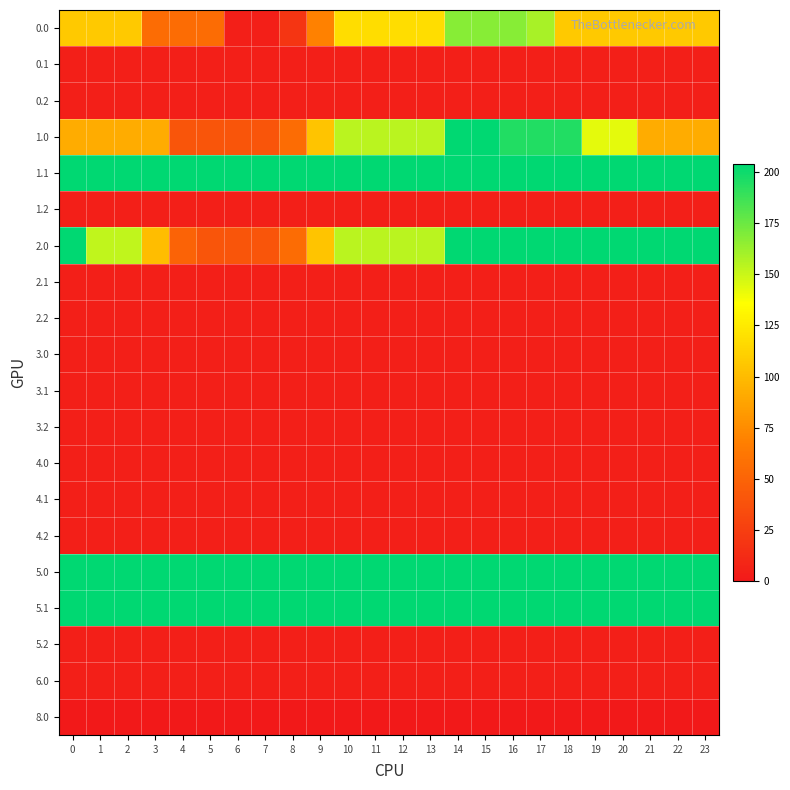

Reading left to right, extract all data points from this chart.

0.0: 0=107.1	1=107.1	2=107.1	3=55.6	4=55.6	5=55.6	6=4.1	7=4.1	8=19.1	9=68.8	10=118.5	11=118.5	12=118.5	13=118.5	14=167.9	15=167.9	16=167.9	17=158.6	18=107.1	19=107.1	20=107.1	21=107.1	22=107.1	23=107.1
0.1: 0=4.1	1=4.1	2=4.1	3=4.1	4=4.1	5=4.1	6=4.1	7=4.1	8=4.1	9=4.1	10=4.1	11=4.1	12=4.1	13=4.1	14=4.1	15=4.1	16=4.1	17=4.1	18=4.1	19=4.1	20=4.1	21=4.1	22=4.1	23=4.1
0.2: 0=4.1	1=4.1	2=4.1	3=4.1	4=4.1	5=4.1	6=4.1	7=4.1	8=4.1	9=4.1	10=4.1	11=4.1	12=4.1	13=4.1	14=4.1	15=4.1	16=4.1	17=4.1	18=4.1	19=4.1	20=4.1	21=4.1	22=4.1	23=4.1
1.0: 0=91.7	1=91.7	2=91.7	3=91.7	4=40.2	5=40.2	6=40.2	7=40.2	8=55.2	9=104.9	10=154.6	11=154.6	12=154.6	13=154.6	14=204.0	15=204.0	16=194.7	17=194.7	18=194.7	19=143.2	20=143.2	21=91.7	22=91.7	23=91.7
1.1: 0=204.0	1=204.0	2=204.0	3=204.0	4=204.0	5=204.0	6=204.0	7=204.0	8=204.0	9=204.0	10=204.0	11=204.0	12=204.0	13=204.0	14=204.0	15=204.0	16=204.0	17=204.0	18=204.0	19=204.0	20=204.0	21=204.0	22=204.0	23=204.0
1.2: 0=4.1	1=4.1	2=4.1	3=4.1	4=4.1	5=4.1	6=4.1	7=4.1	8=4.1	9=4.1	10=4.1	11=4.1	12=4.1	13=4.1	14=4.1	15=4.1	16=4.1	17=4.1	18=4.1	19=4.1	20=4.1	21=4.1	22=4.1	23=4.1
2.0: 0=204.0	1=152.5	2=152.5	3=101.0	4=49.5	5=40.2	6=40.2	7=40.2	8=55.2	9=104.9	10=154.6	11=154.6	12=154.6	13=154.6	14=204.0	15=204.0	16=204.0	17=204.0	18=204.0	19=204.0	20=204.0	21=204.0	22=204.0	23=204.0
2.1: 0=4.1	1=4.1	2=4.1	3=4.1	4=4.1	5=4.1	6=4.1	7=4.1	8=4.1	9=4.1	10=4.1	11=4.1	12=4.1	13=4.1	14=4.1	15=4.1	16=4.1	17=4.1	18=4.1	19=4.1	20=4.1	21=4.1	22=4.1	23=4.1
2.2: 0=4.1	1=4.1	2=4.1	3=4.1	4=4.1	5=4.1	6=4.1	7=4.1	8=4.1	9=4.1	10=4.1	11=4.1	12=4.1	13=4.1	14=4.1	15=4.1	16=4.1	17=4.1	18=4.1	19=4.1	20=4.1	21=4.1	22=4.1	23=4.1
3.0: 0=4.1	1=4.1	2=4.1	3=4.1	4=4.1	5=4.1	6=4.1	7=4.1	8=4.1	9=4.1	10=4.1	11=4.1	12=4.1	13=4.1	14=4.1	15=4.1	16=4.1	17=4.1	18=4.1	19=4.1	20=4.1	21=4.1	22=4.1	23=4.1
3.1: 0=4.1	1=4.1	2=4.1	3=4.1	4=4.1	5=4.1	6=4.1	7=4.1	8=4.1	9=4.1	10=4.1	11=4.1	12=4.1	13=4.1	14=4.1	15=4.1	16=4.1	17=4.1	18=4.1	19=4.1	20=4.1	21=4.1	22=4.1	23=4.1
3.2: 0=4.1	1=4.1	2=4.1	3=4.1	4=4.1	5=4.1	6=4.1	7=4.1	8=4.1	9=4.1	10=4.1	11=4.1	12=4.1	13=4.1	14=4.1	15=4.1	16=4.1	17=4.1	18=4.1	19=4.1	20=4.1	21=4.1	22=4.1	23=4.1
4.0: 0=4.1	1=4.1	2=4.1	3=4.1	4=4.1	5=4.1	6=4.1	7=4.1	8=4.1	9=4.1	10=4.1	11=4.1	12=4.1	13=4.1	14=4.1	15=4.1	16=4.1	17=4.1	18=4.1	19=4.1	20=4.1	21=4.1	22=4.1	23=4.1
4.1: 0=4.1	1=4.1	2=4.1	3=4.1	4=4.1	5=4.1	6=4.1	7=4.1	8=4.1	9=4.1	10=4.1	11=4.1	12=4.1	13=4.1	14=4.1	15=4.1	16=4.1	17=4.1	18=4.1	19=4.1	20=4.1	21=4.1	22=4.1	23=4.1
4.2: 0=4.1	1=4.1	2=4.1	3=4.1	4=4.1	5=4.1	6=4.1	7=4.1	8=4.1	9=4.1	10=4.1	11=4.1	12=4.1	13=4.1	14=4.1	15=4.1	16=4.1	17=4.1	18=4.1	19=4.1	20=4.1	21=4.1	22=4.1	23=4.1
5.0: 0=204.0	1=204.0	2=204.0	3=204.0	4=204.0	5=204.0	6=204.0	7=204.0	8=204.0	9=204.0	10=204.0	11=204.0	12=204.0	13=204.0	14=204.0	15=204.0	16=204.0	17=204.0	18=204.0	19=204.0	20=204.0	21=204.0	22=204.0	23=204.0
5.1: 0=204.0	1=204.0	2=204.0	3=204.0	4=204.0	5=204.0	6=204.0	7=204.0	8=204.0	9=204.0	10=204.0	11=204.0	12=204.0	13=204.0	14=204.0	15=204.0	16=204.0	17=204.0	18=204.0	19=204.0	20=204.0	21=204.0	22=204.0	23=204.0
5.2: 0=4.1	1=4.1	2=4.1	3=4.1	4=4.1	5=4.1	6=4.1	7=4.1	8=4.1	9=4.1	10=4.1	11=4.1	12=4.1	13=4.1	14=4.1	15=4.1	16=4.1	17=4.1	18=4.1	19=4.1	20=4.1	21=4.1	22=4.1	23=4.1
6.0: 0=4.1	1=4.1	2=4.1	3=4.1	4=4.1	5=4.1	6=4.1	7=4.1	8=4.1	9=4.1	10=4.1	11=4.1	12=4.1	13=4.1	14=4.1	15=4.1	16=4.1	17=4.1	18=4.1	19=4.1	20=4.1	21=4.1	22=4.1	23=4.1
8.0: 0=0.0	1=0.0	2=0.0	3=0.0	4=0.0	5=0.0	6=0.0	7=0.0	8=0.0	9=0.0	10=0.0	11=0.0	12=0.0	13=0.0	14=0.0	15=0.0	16=0.0	17=0.0	18=0.0	19=0.0	20=0.0	21=0.0	22=0.0	23=0.0